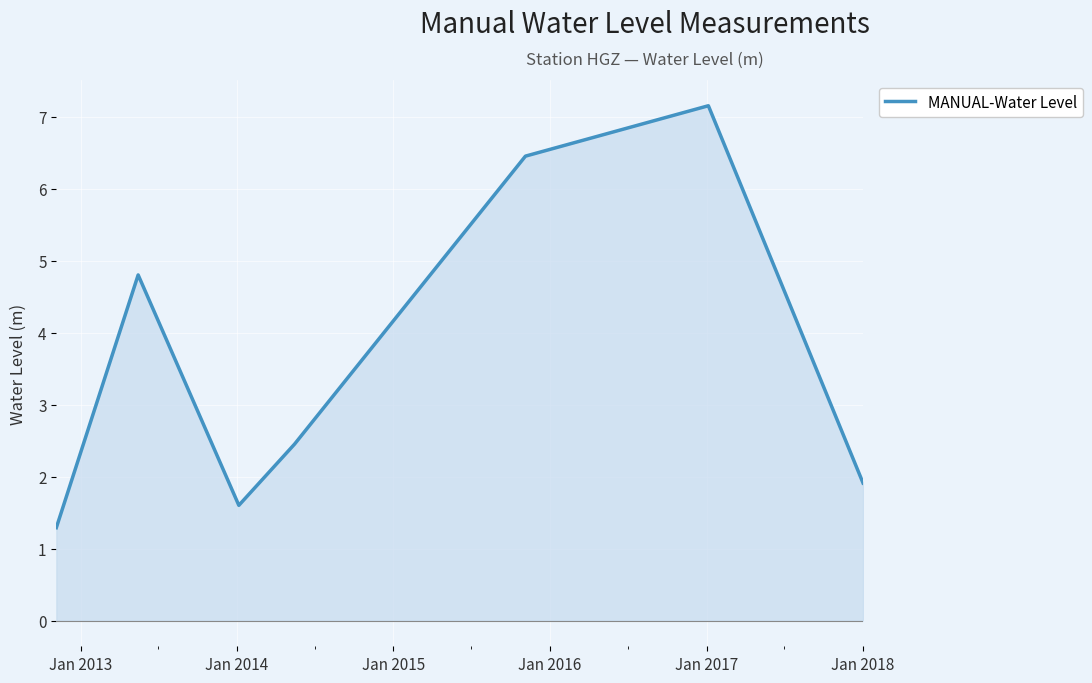

Count the number of categories in the chart.

7